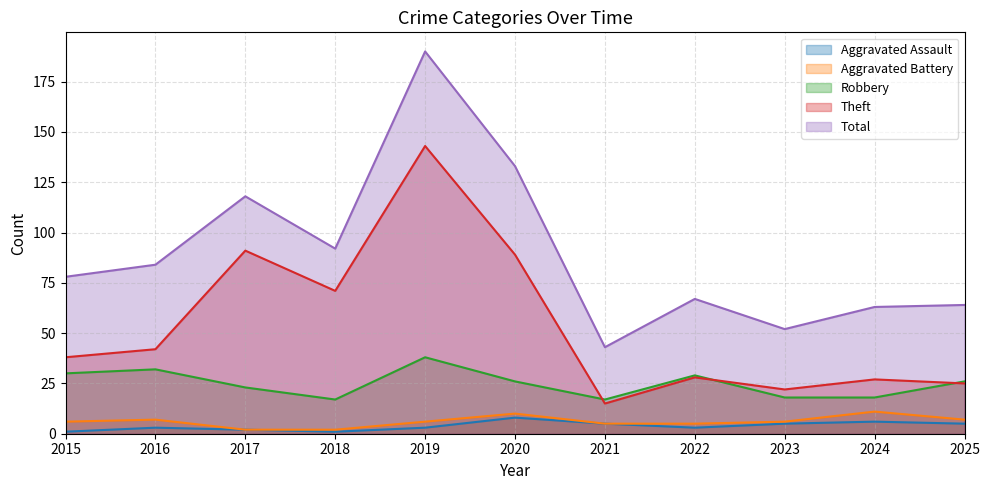

At 2018, list the series in order from smallest to largest.

Aggravated Assault, Aggravated Battery, Robbery, Theft, Total